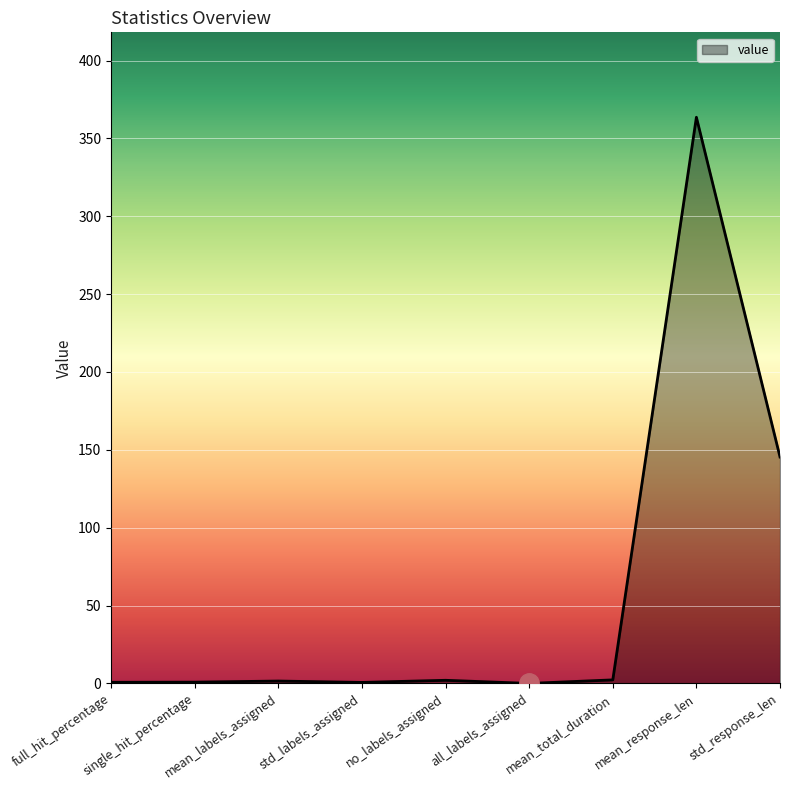

How many values are below 1?

4